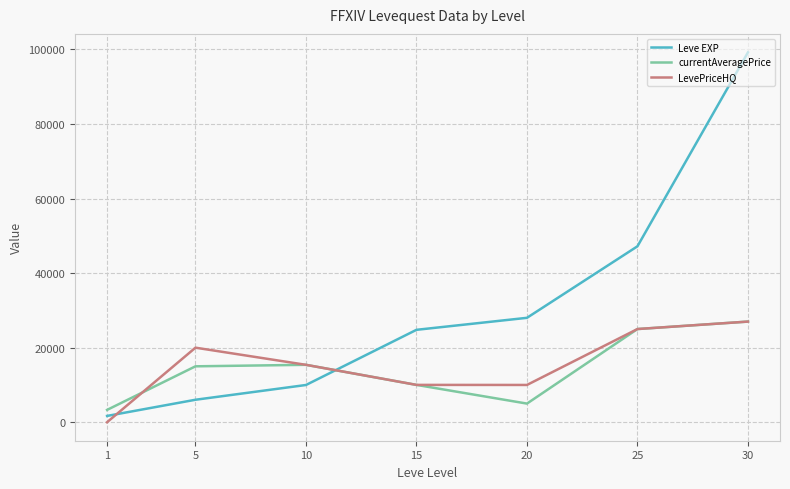

Rank the series at 20 from lowest to highest value.

currentAveragePrice, LevePriceHQ, Leve EXP